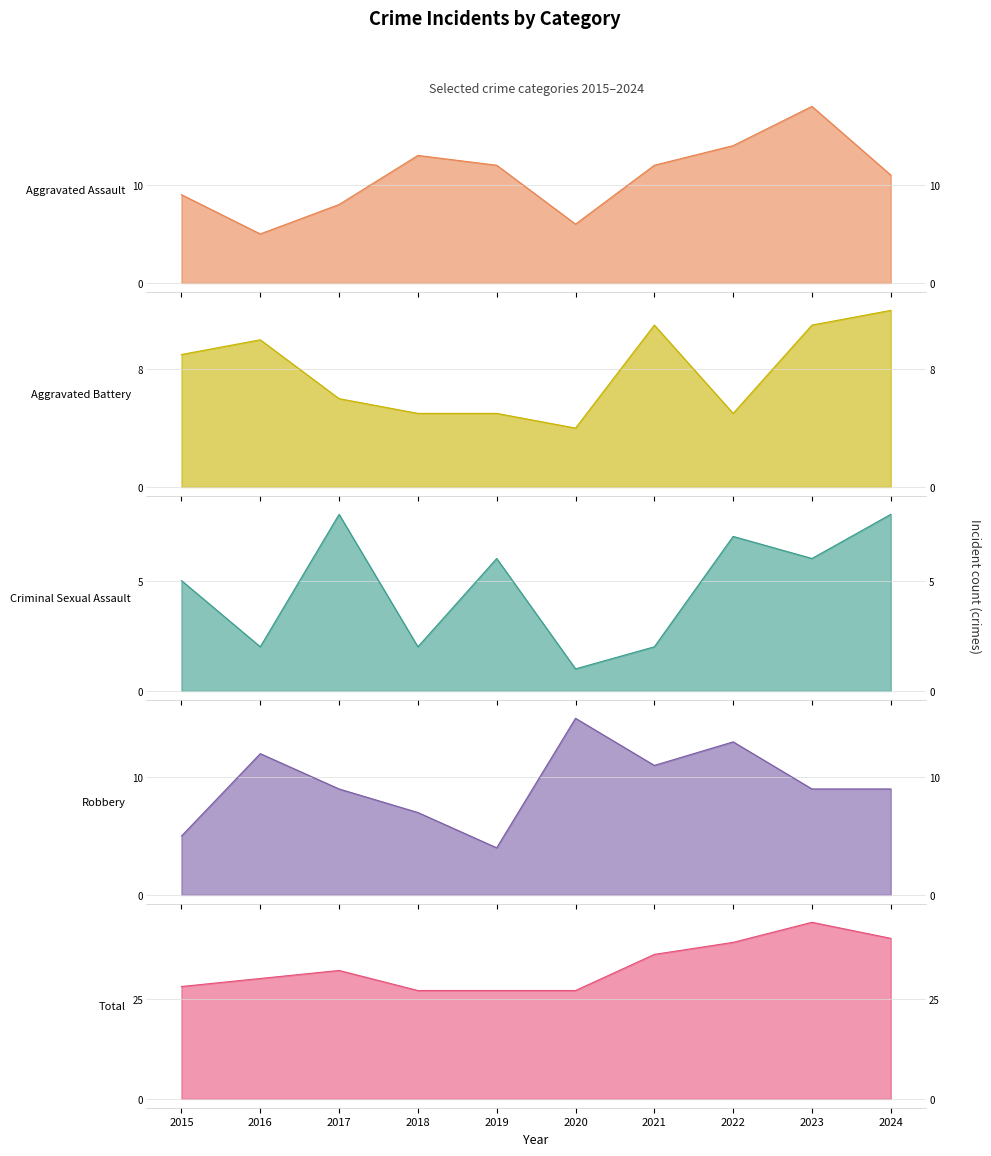

Is it true that Aggravated Battery equals 9 at 2015?

True